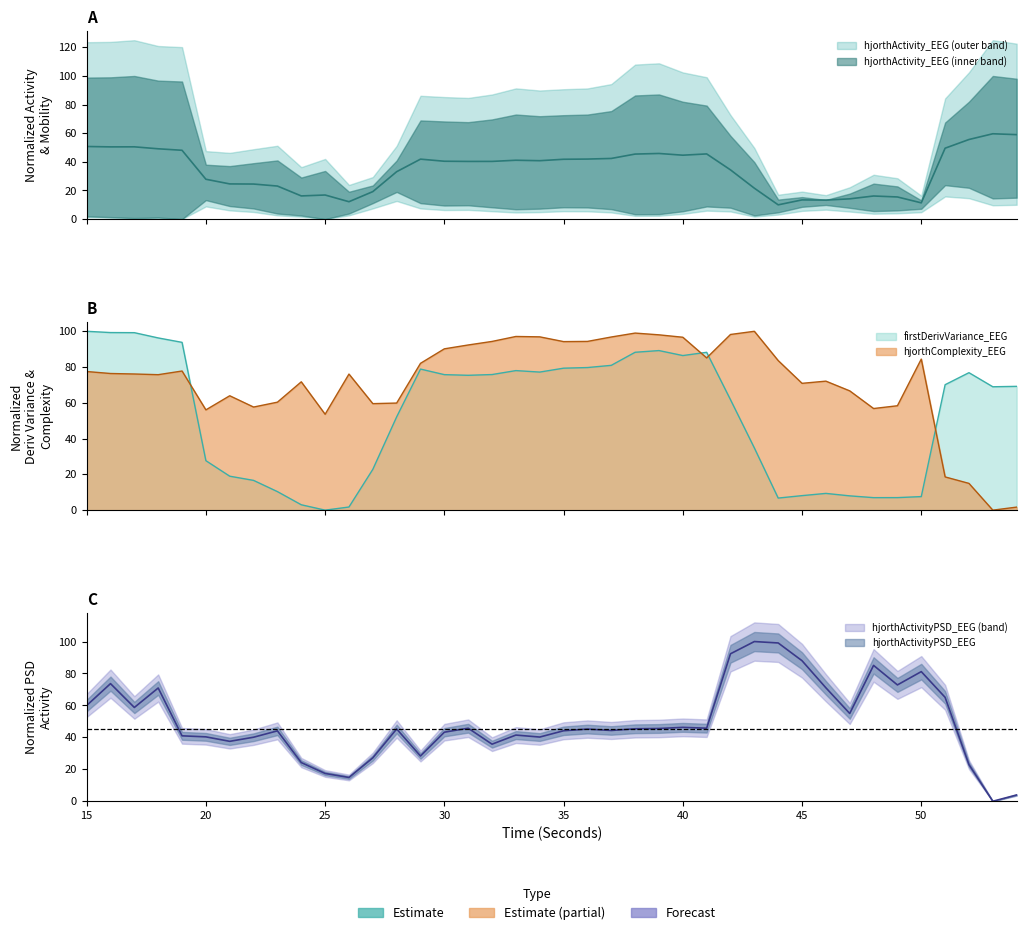

What is the maximum value shown in the chart?

100.0